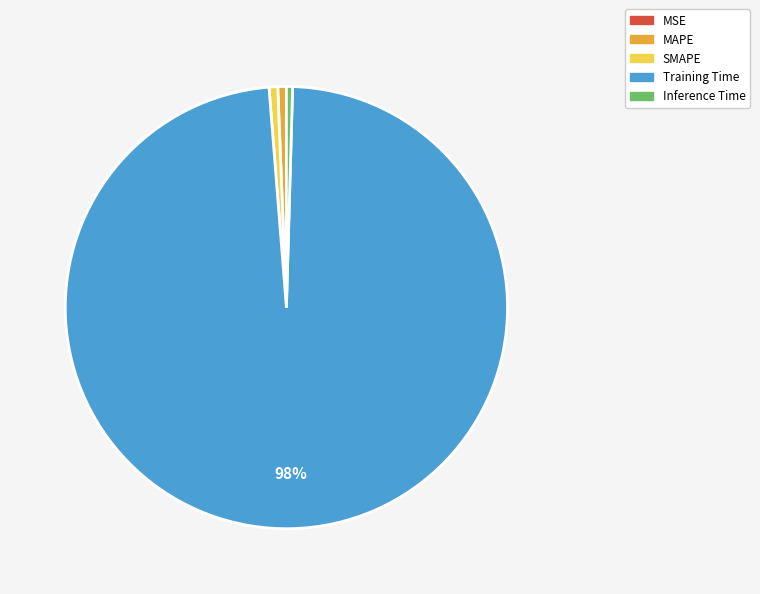

Is SMAPE the majority of the pie?

No